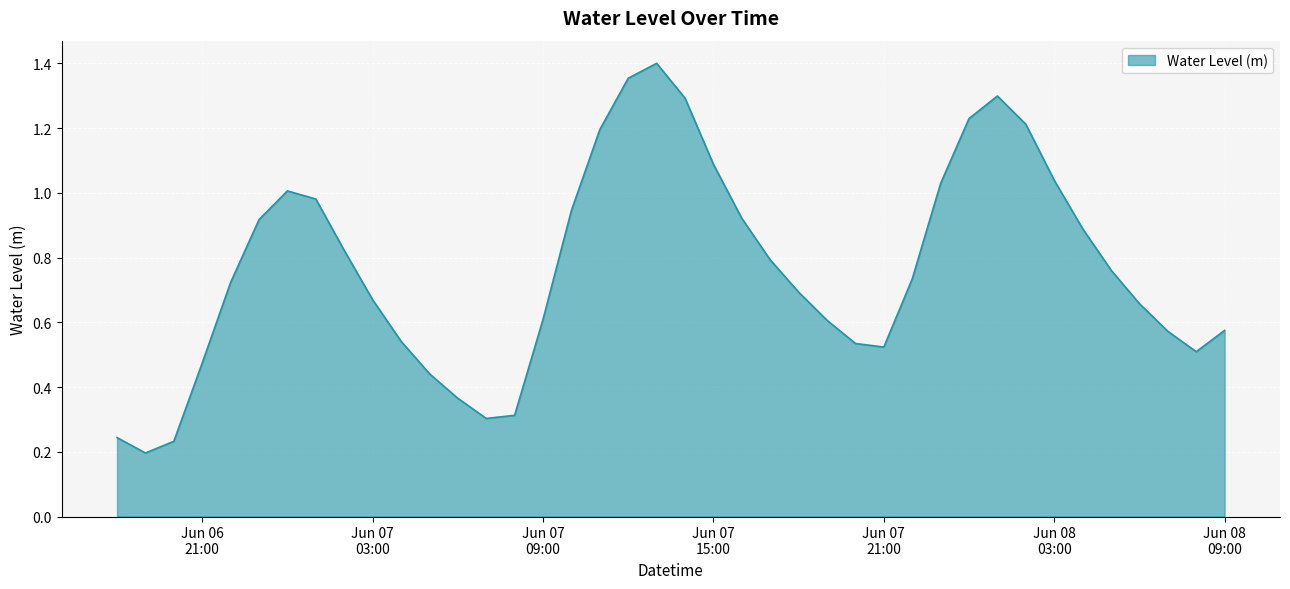

Does the chart display data point markers on the line(s)?

No